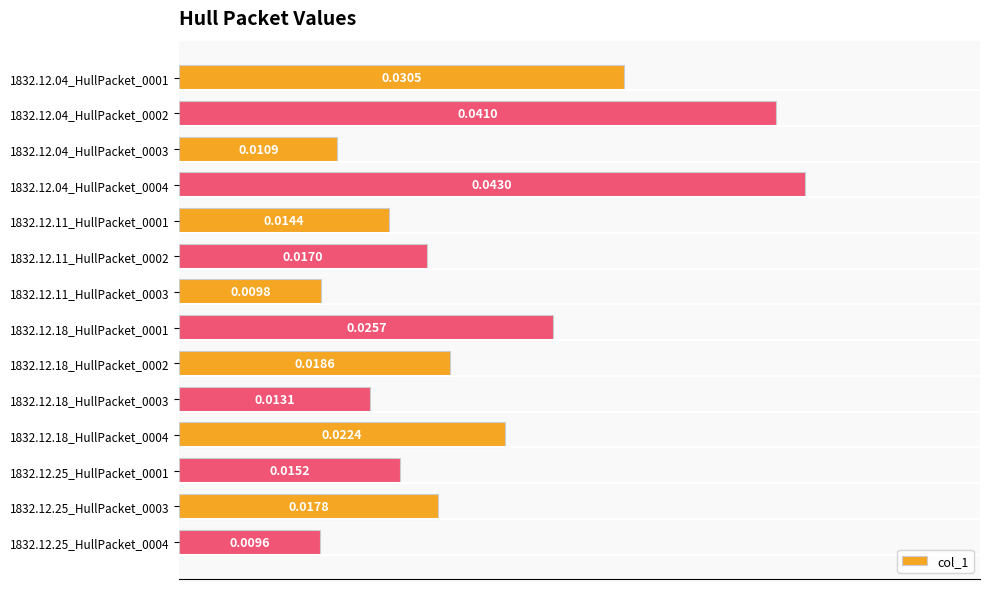

Count the number of categories in the chart.

14